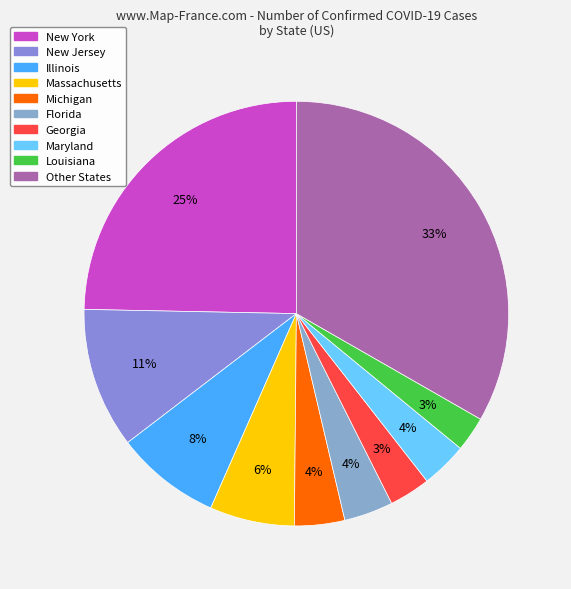

How many segments does this pie chart have?

10